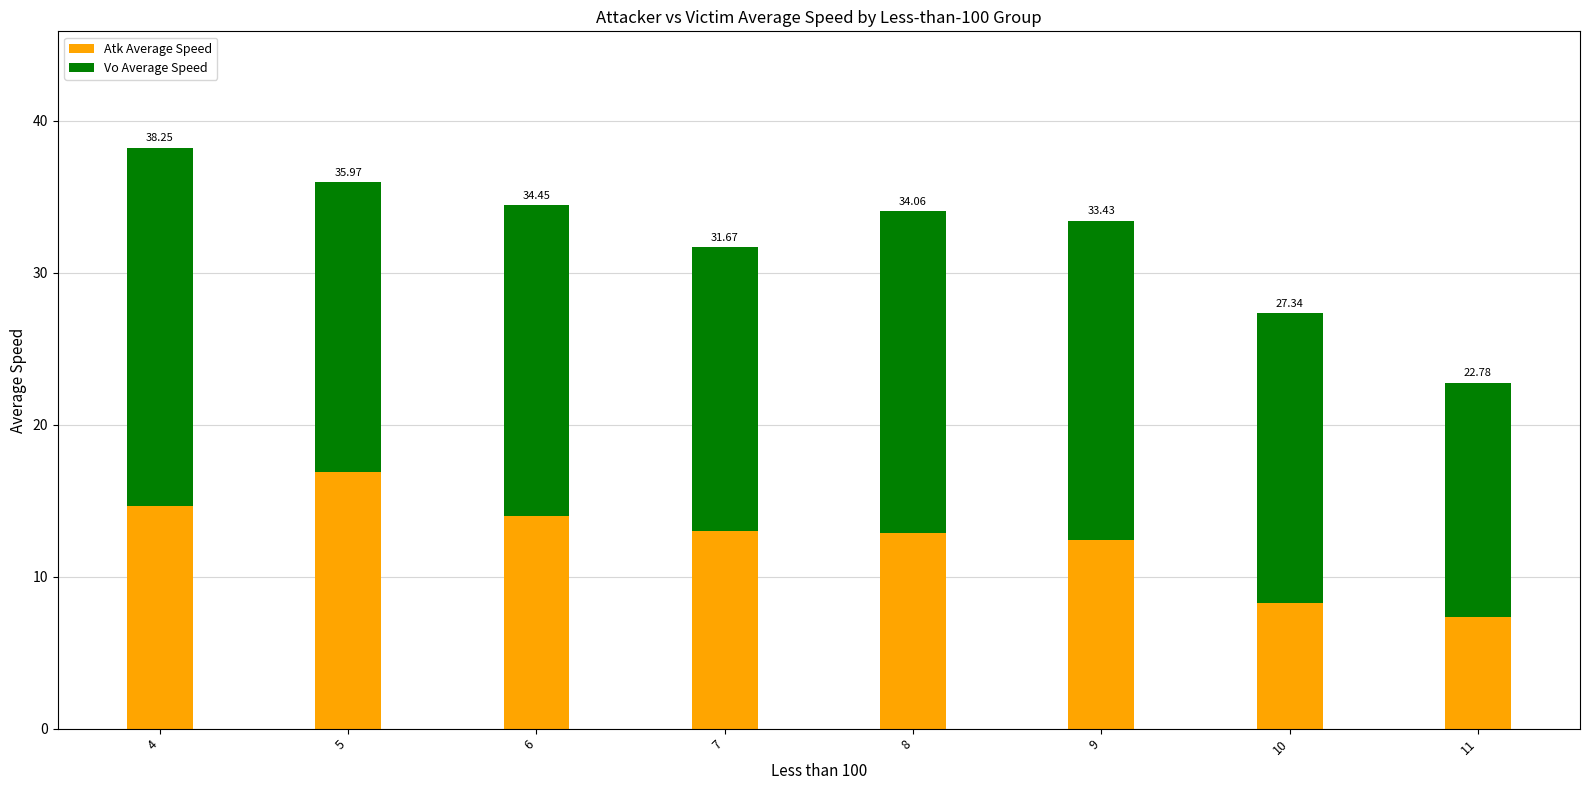

Are the bars horizontal?

No